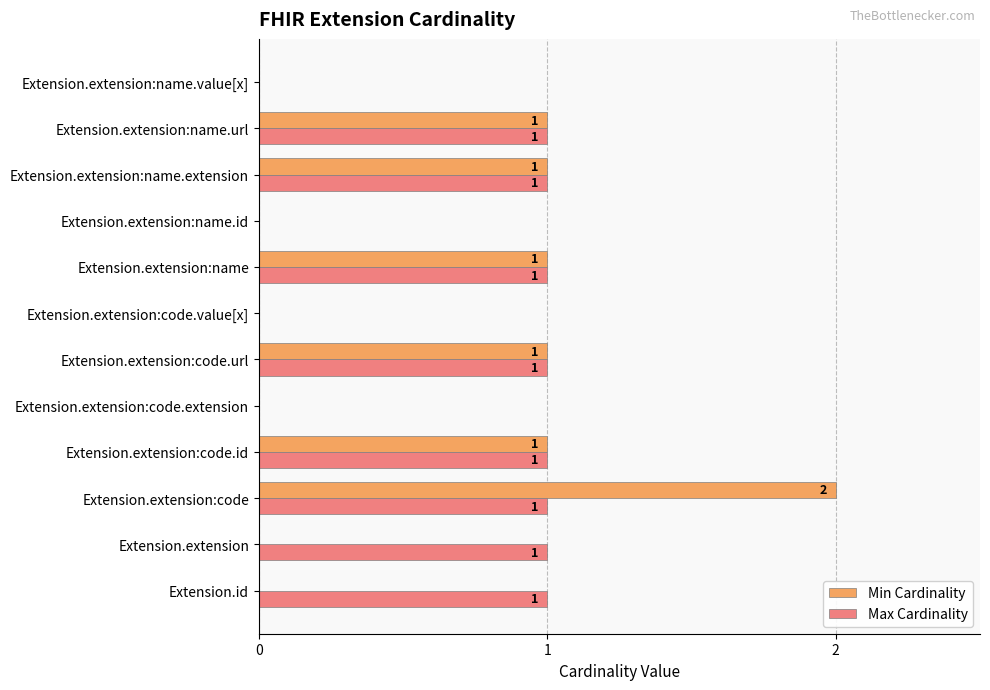

At which label does Min Cardinality reach its peak?

Extension.extension:code